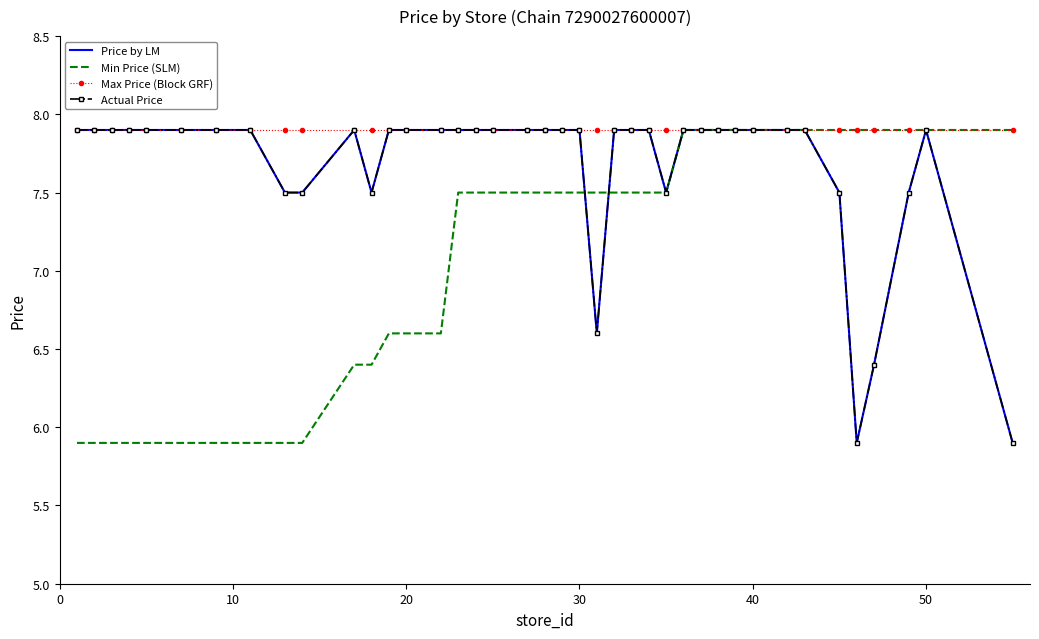

Count the number of categories in the chart.

40